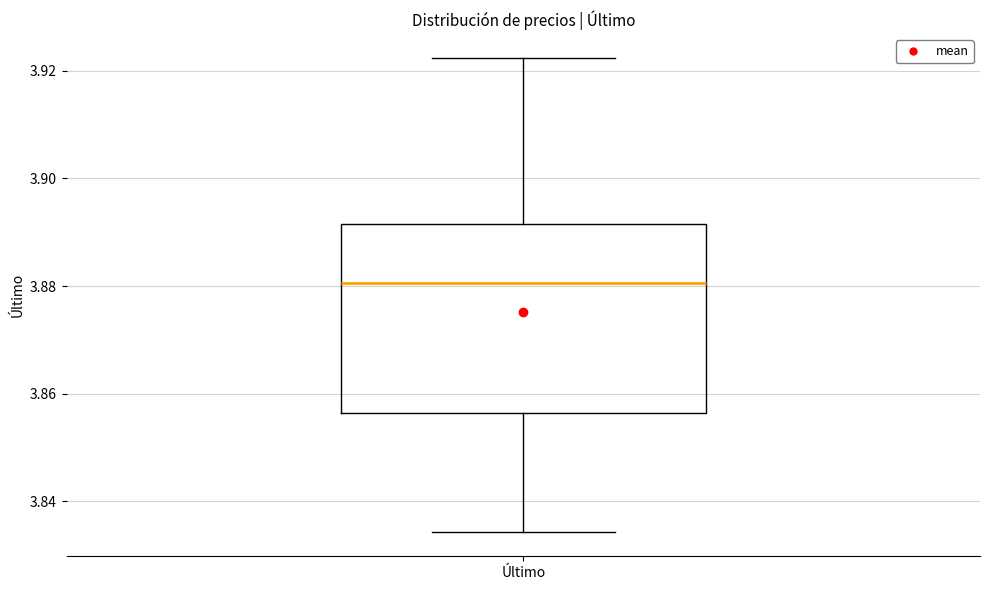

Transcribe this box plot: give where the median line is, the range the box spans, and where the two whiskers end, as read against the y-axis. The values are not printed on the chart, so give them approximately, as read against the axis.

median 3.880, box 3.856 to 3.892, whiskers 3.834 to 3.922